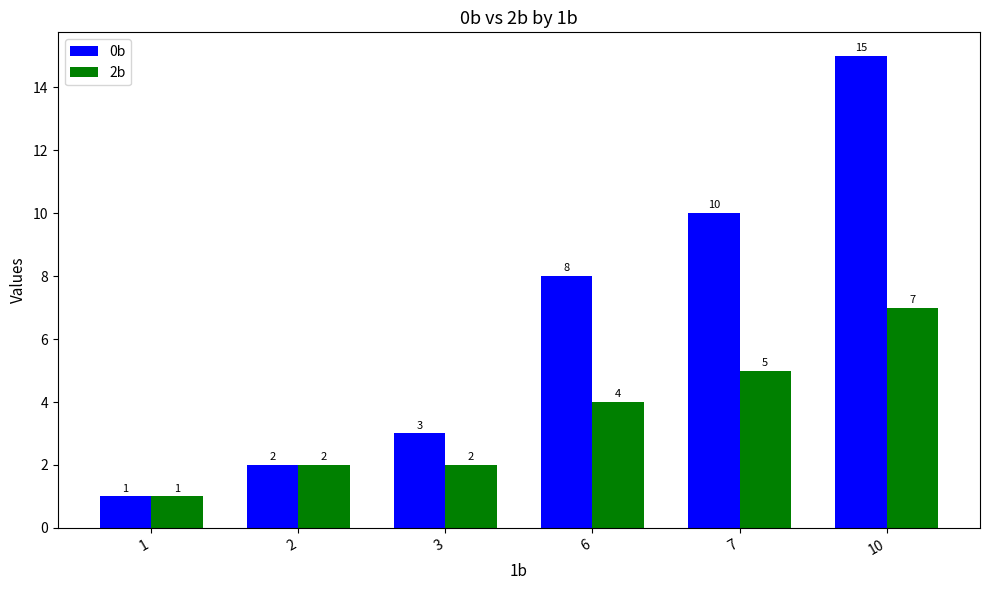

What is the average value of the 2b series?

4